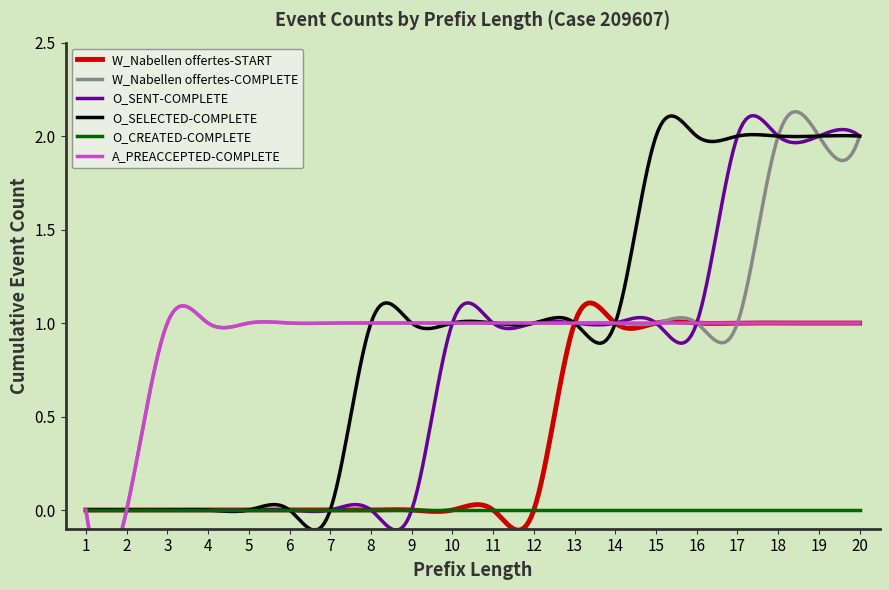

True or false: O_SENT-COMPLETE and A_PREACCEPTED-COMPLETE cross at least once.

False